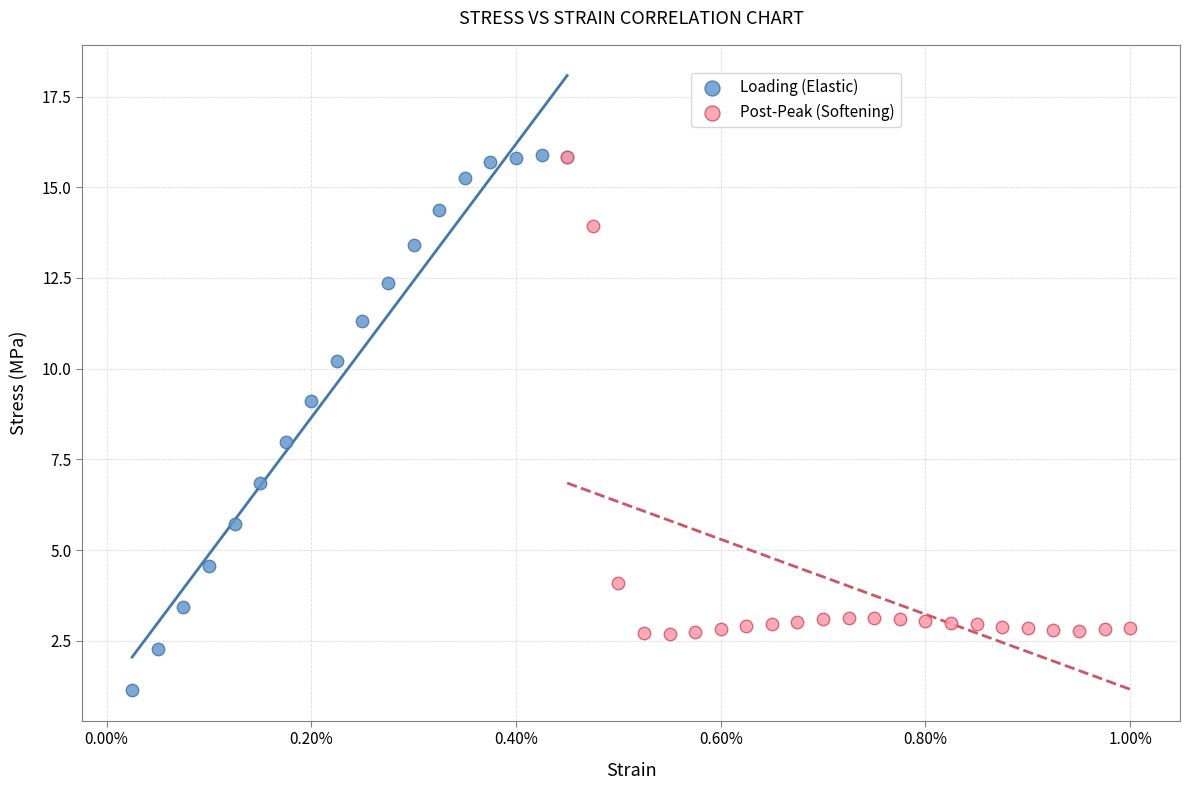

Which series contains the lowest Y value?

Loading (Elastic)